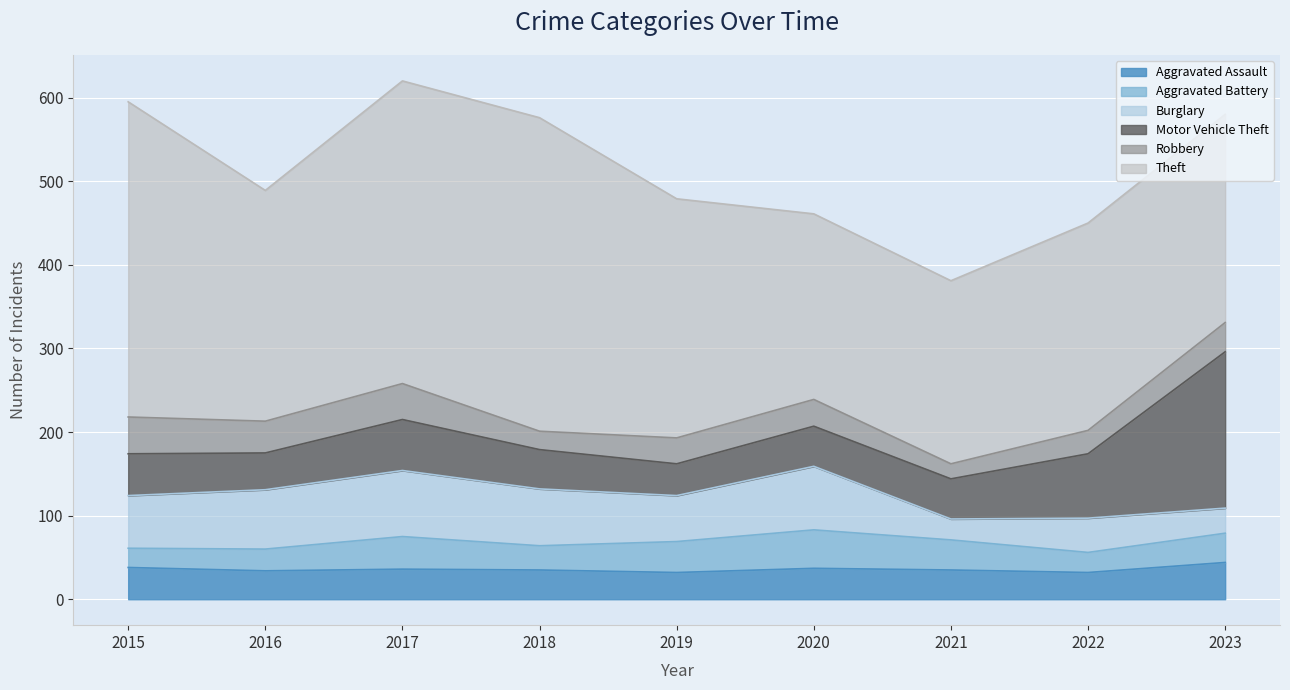

Does the chart display data point markers on the line(s)?

No